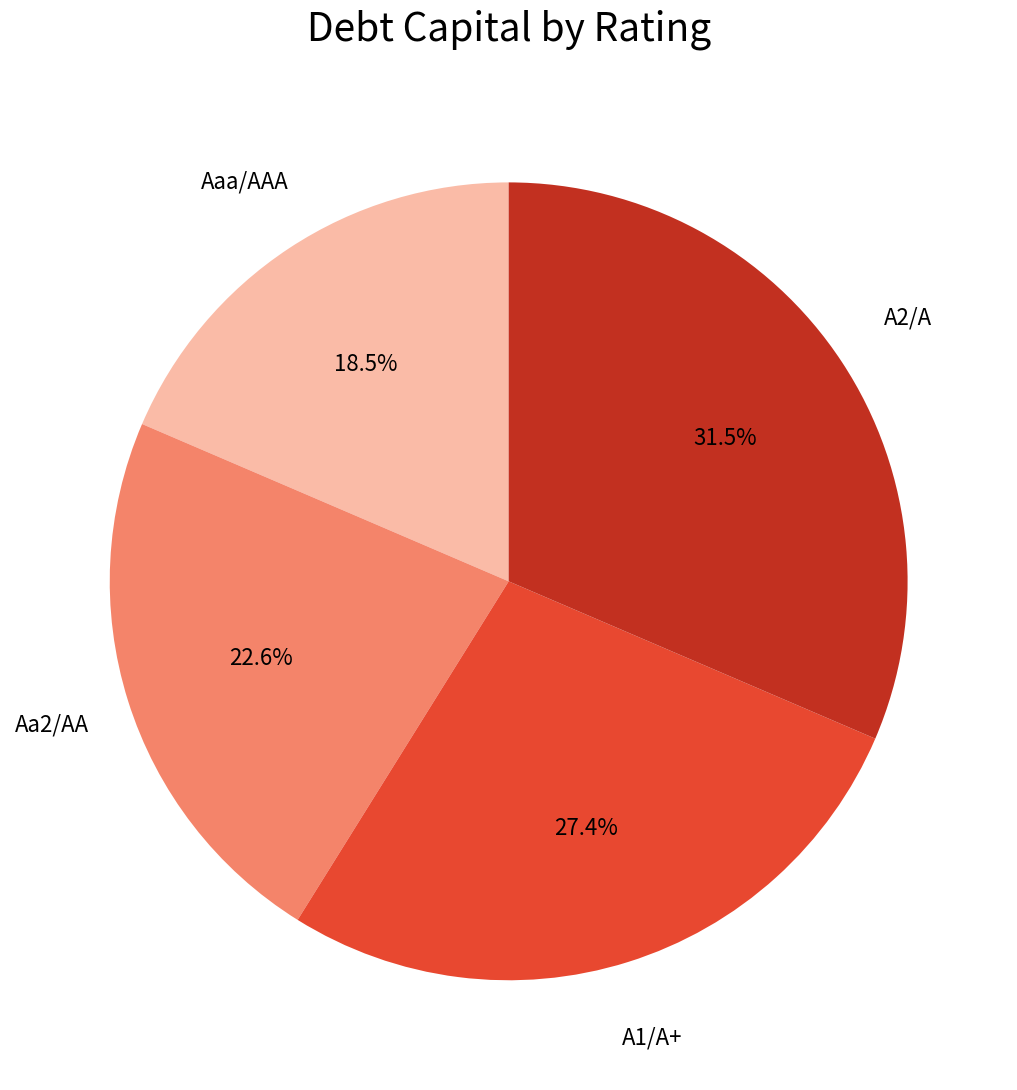

Rank the categories by value from highest to lowest.

A2/A, A1/A+, Aa2/AA, Aaa/AAA